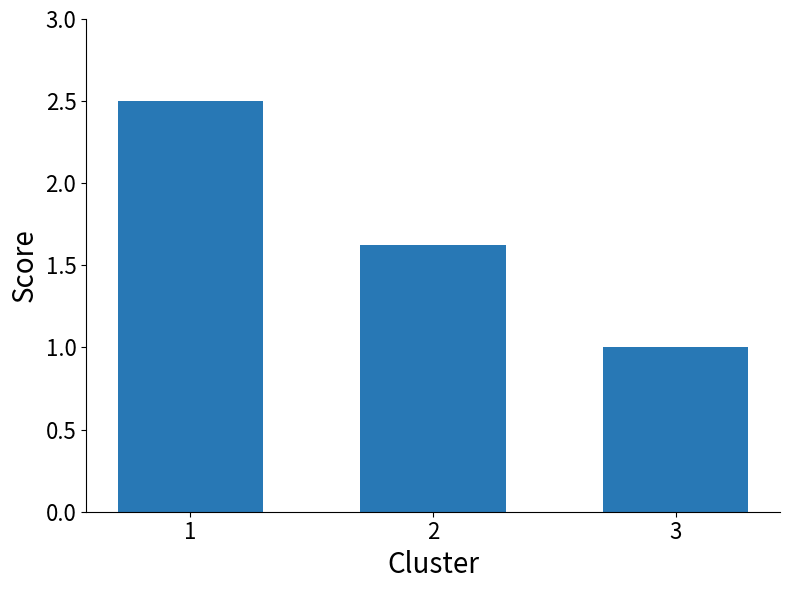

What is the change in value from 1 to 2?

-0.9